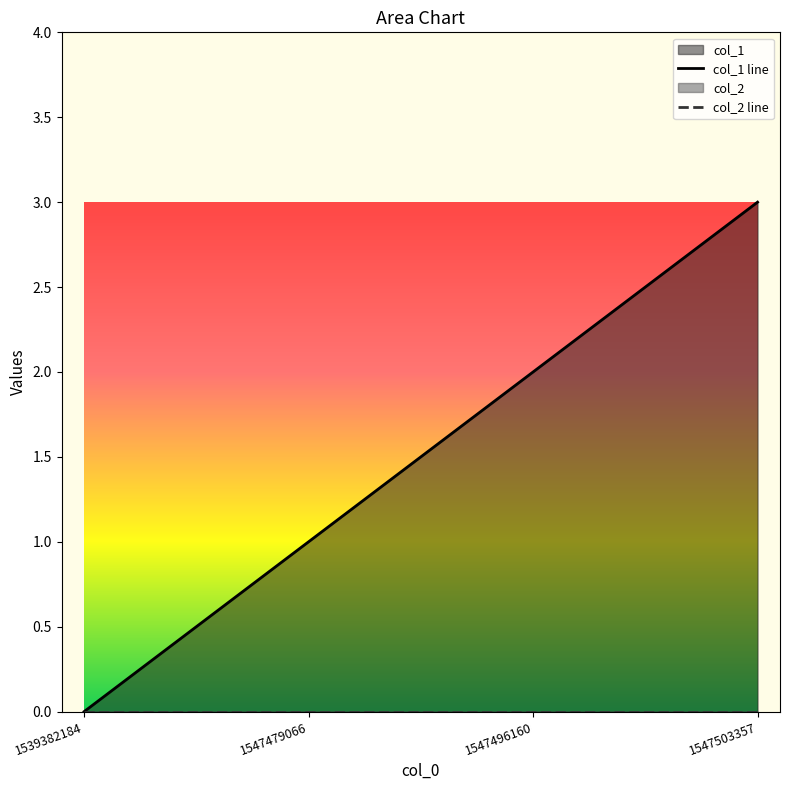

What is the value of the 2nd point from the left?

1